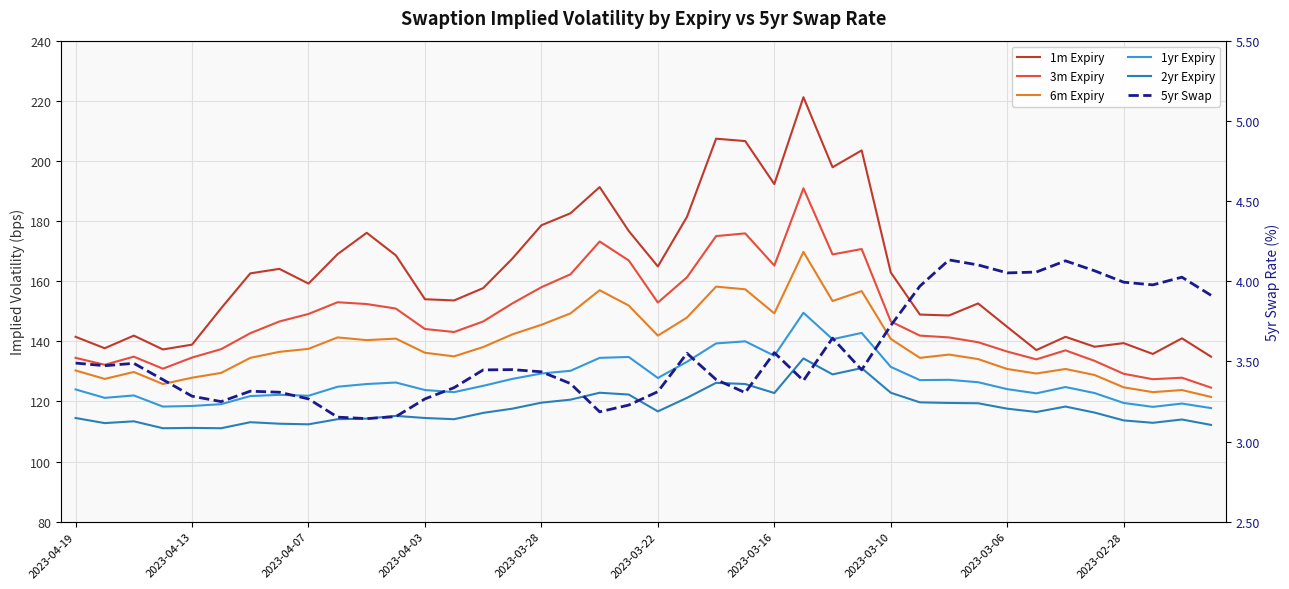

True or false: 1yr Expiry and 1m Expiry cross at least once.

False